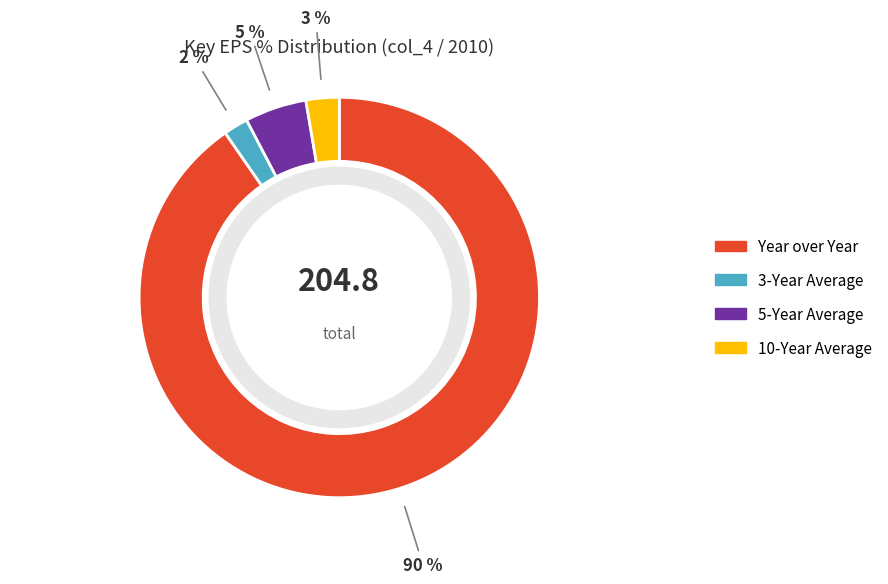

Which has a higher value, 10-Year Average or 5-Year Average?

5-Year Average